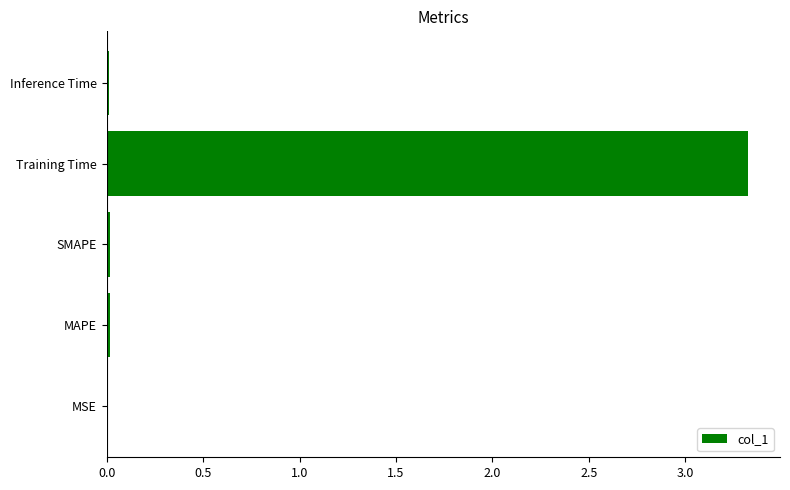

True or false: the data shows 0.0 at SMAPE.

True